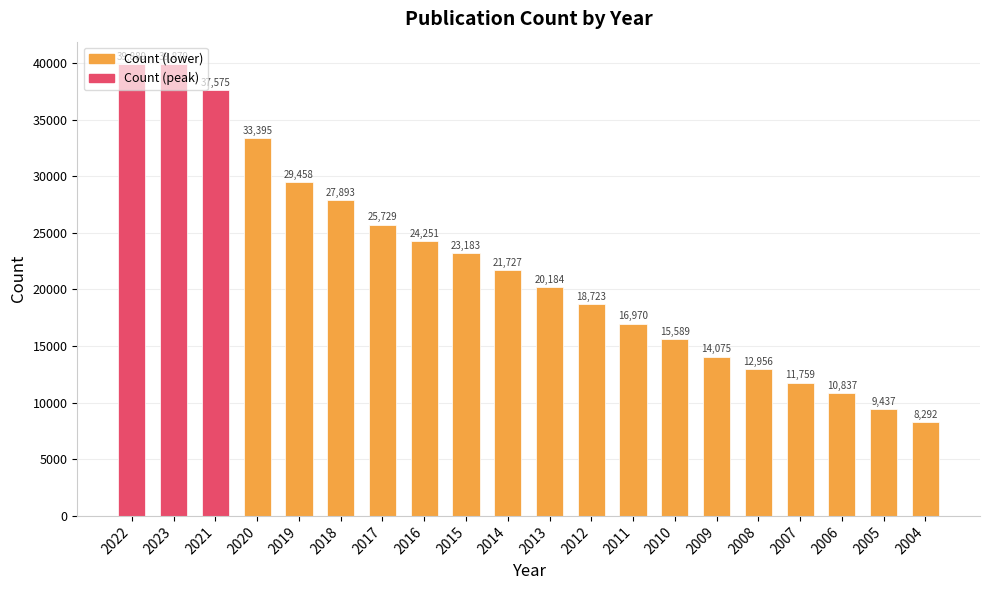

Which has a higher value, 2007 or 2016?

2016